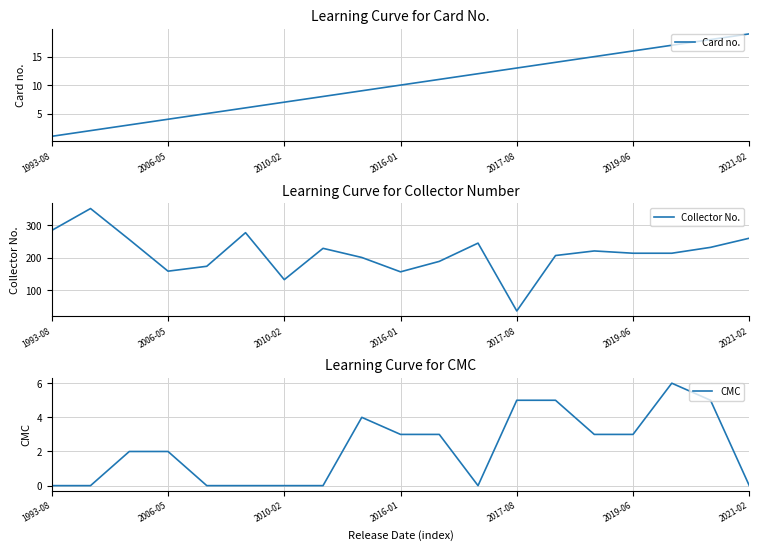

Where is the first local maximum for CMC?

8